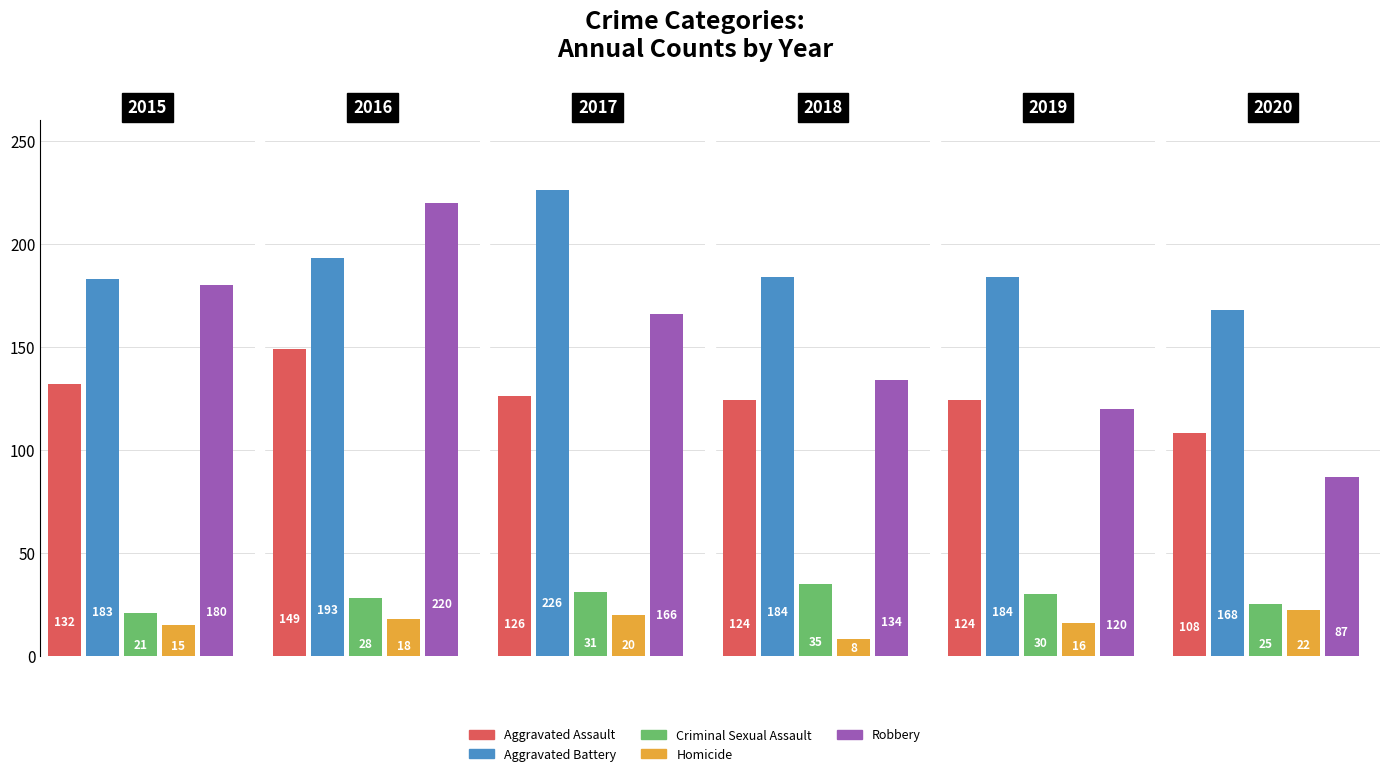

What is the average value of the Aggravated Battery series?

190